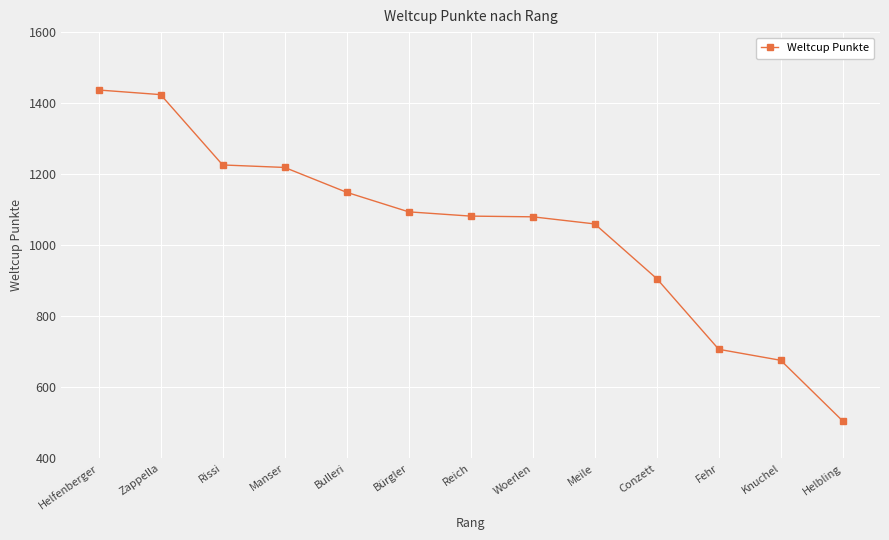

What is the greatest value displayed?

1437